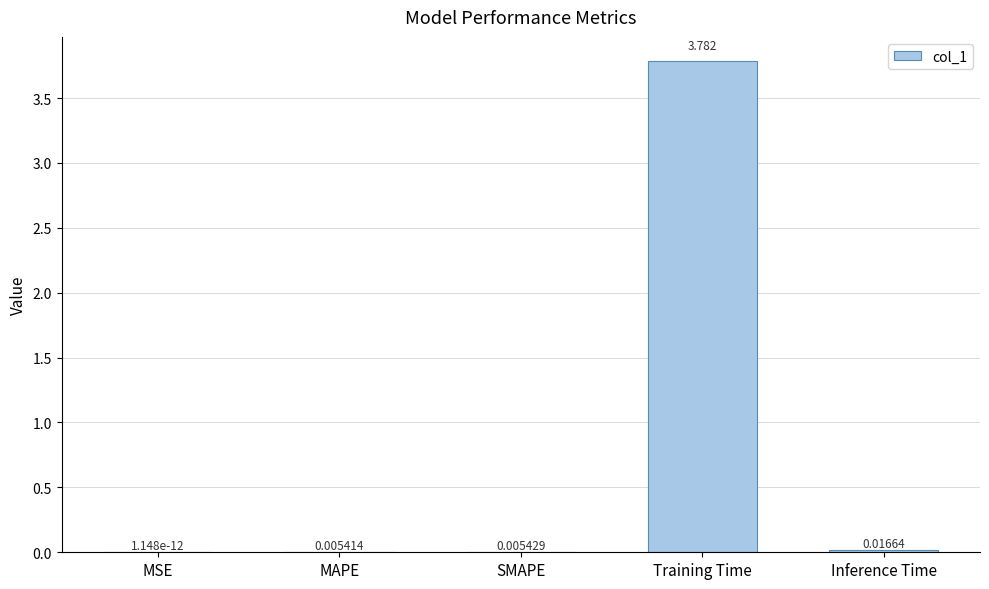

Which has a higher value, MSE or Inference Time?

Inference Time